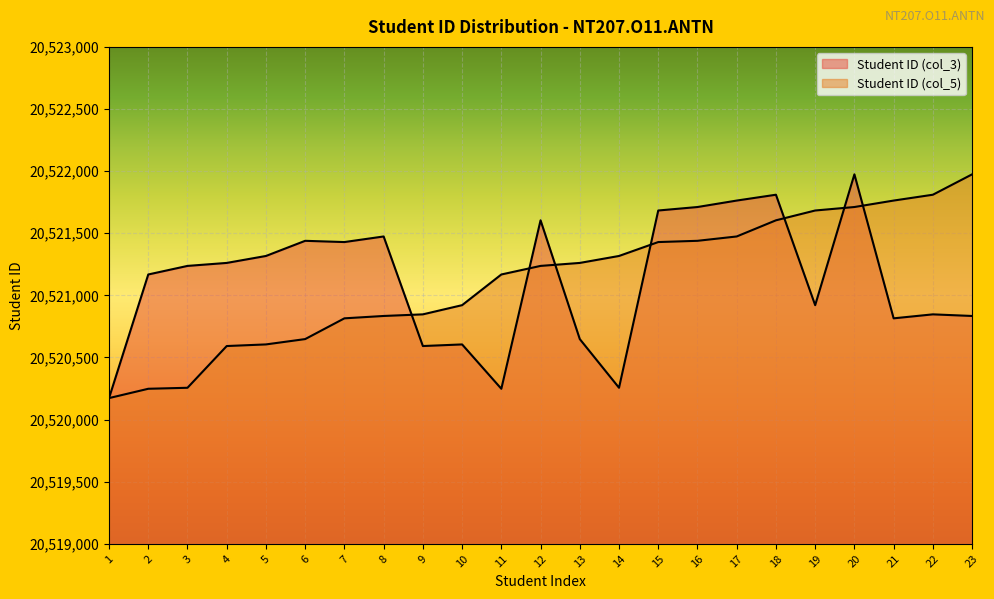

True or false: Student ID (col_5) has a value of 20521429 at 15.

True